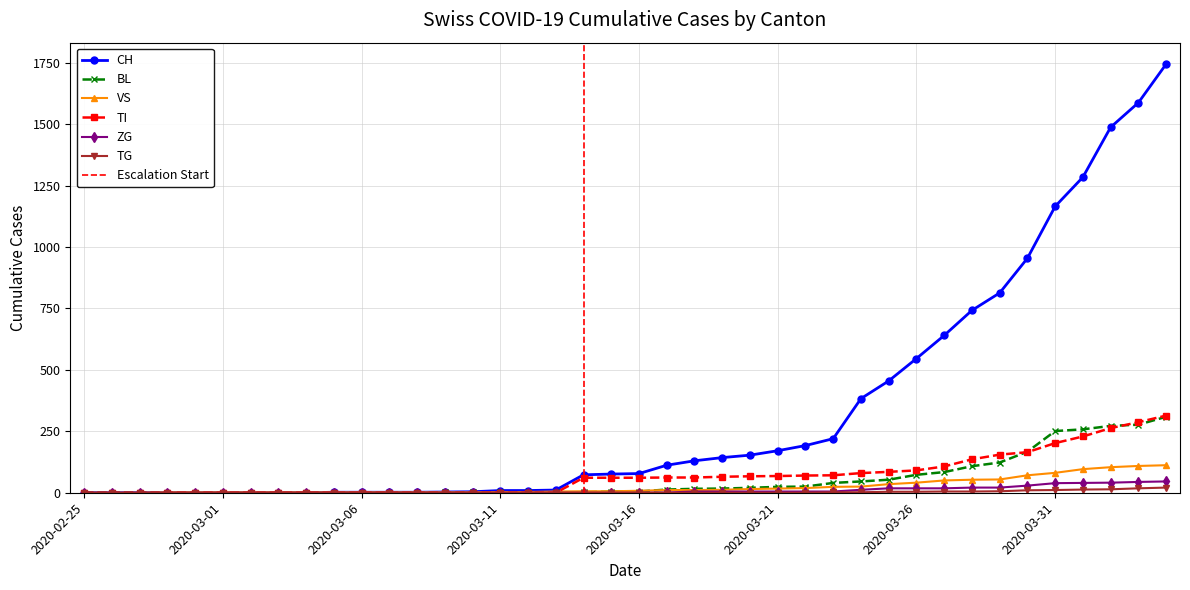

Which category has the highest value in the ZG series?

2020-04-04